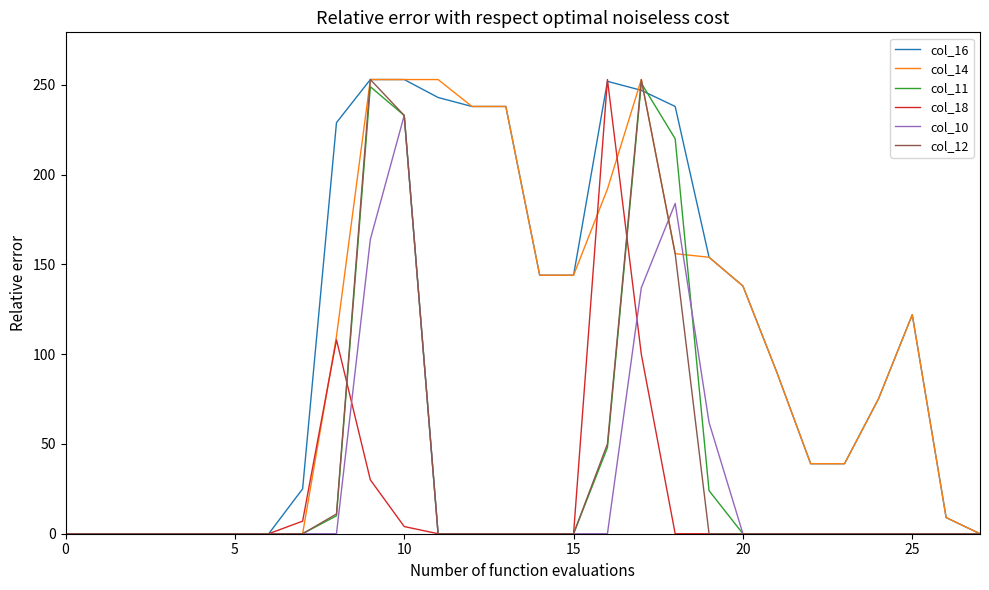

What is the greatest value displayed?

253